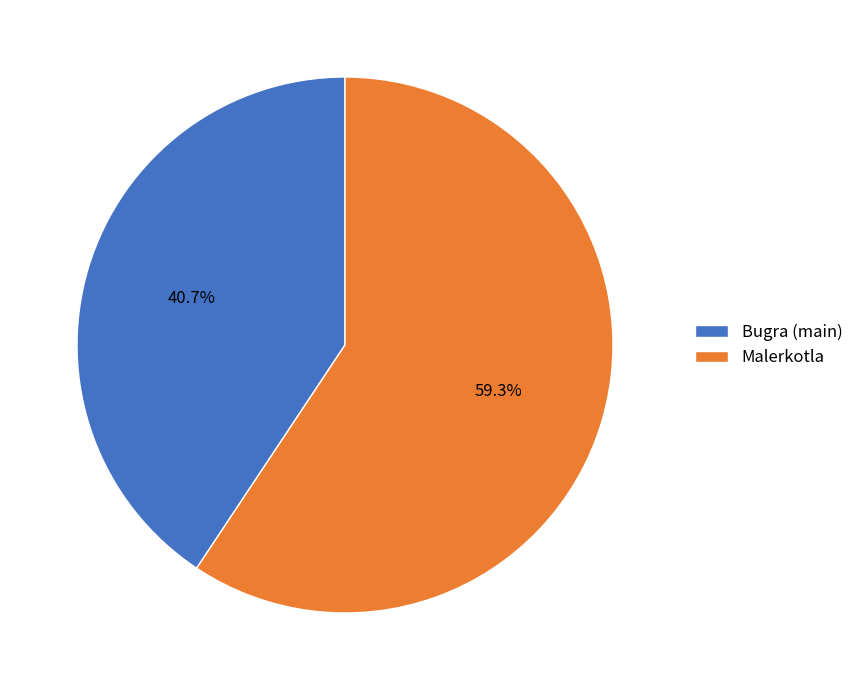

To the nearest percent, what is the difference between the Bugra (main) and Malerkotla slice percentages?

19%